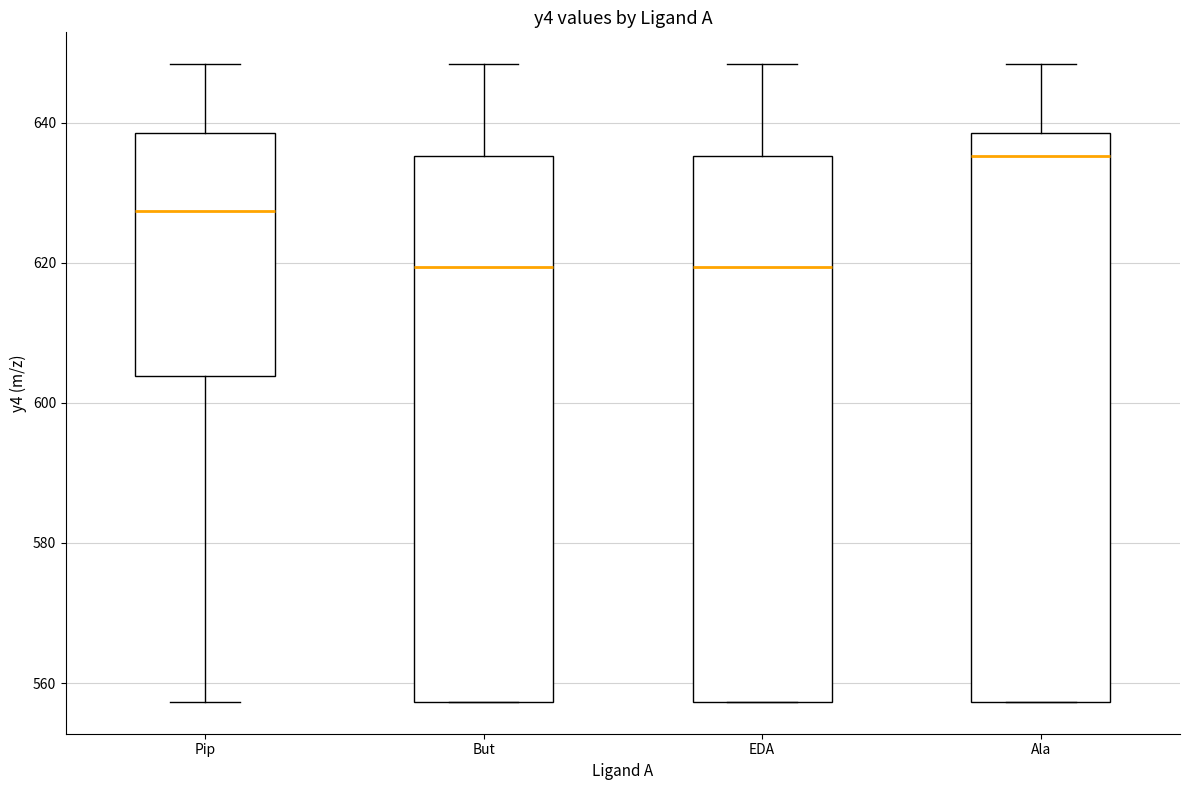

Reading left to right, transcribe this box plot: for each box, give where its median line is, the range the box spans, and where its two whiskers end, as read against the y-axis. The values are not printed on the chart, so give them approximately, as read against the axis.

Pip: median 628, box 604 to 638, whiskers 558 to 648
But: median 620, box 558 to 636, whiskers 558 to 648
EDA: median 620, box 558 to 636, whiskers 558 to 648
Ala: median 636, box 558 to 638, whiskers 558 to 648